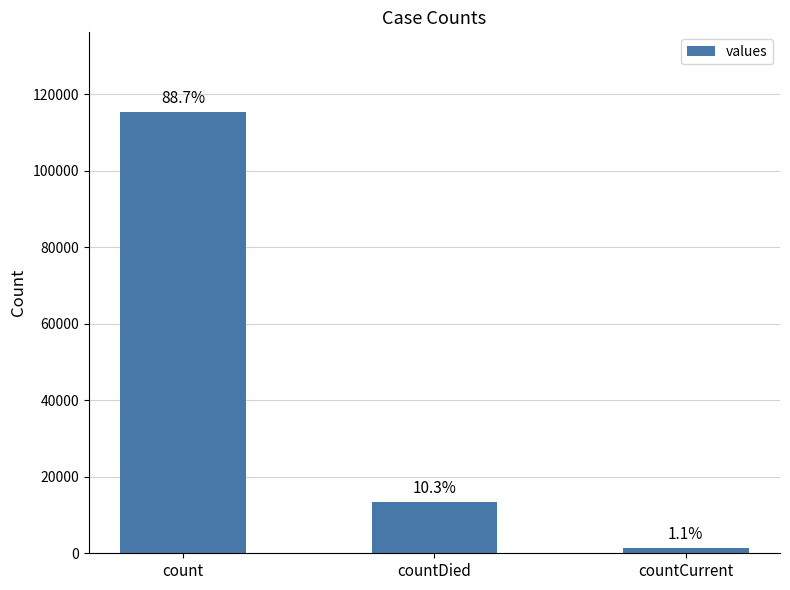

Are the bars horizontal?

No